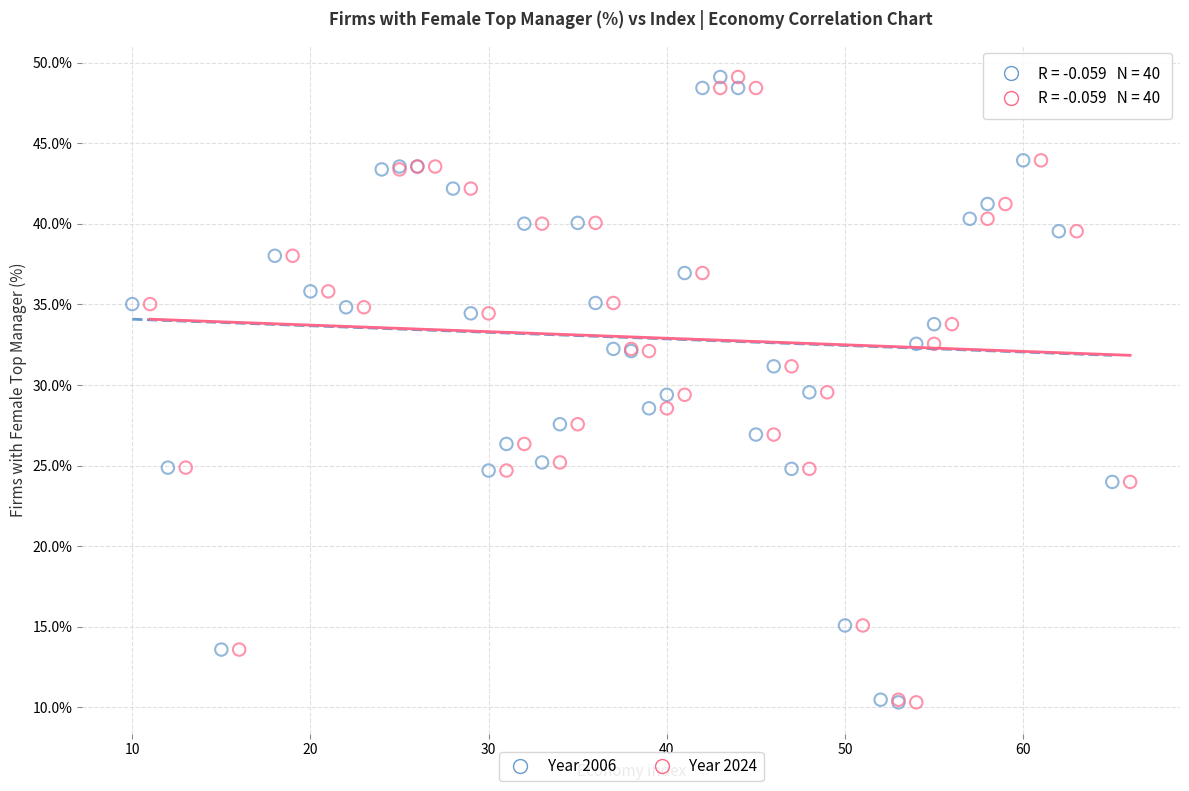

What are all the series names shown in the legend?

Year 2006, Year 2024